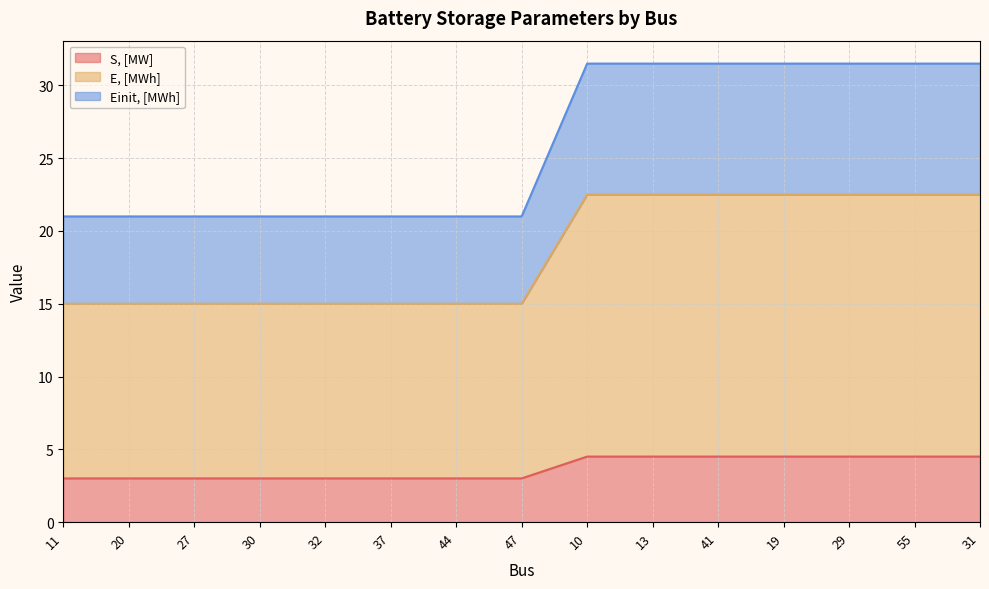

Does the chart display data point markers on the line(s)?

No